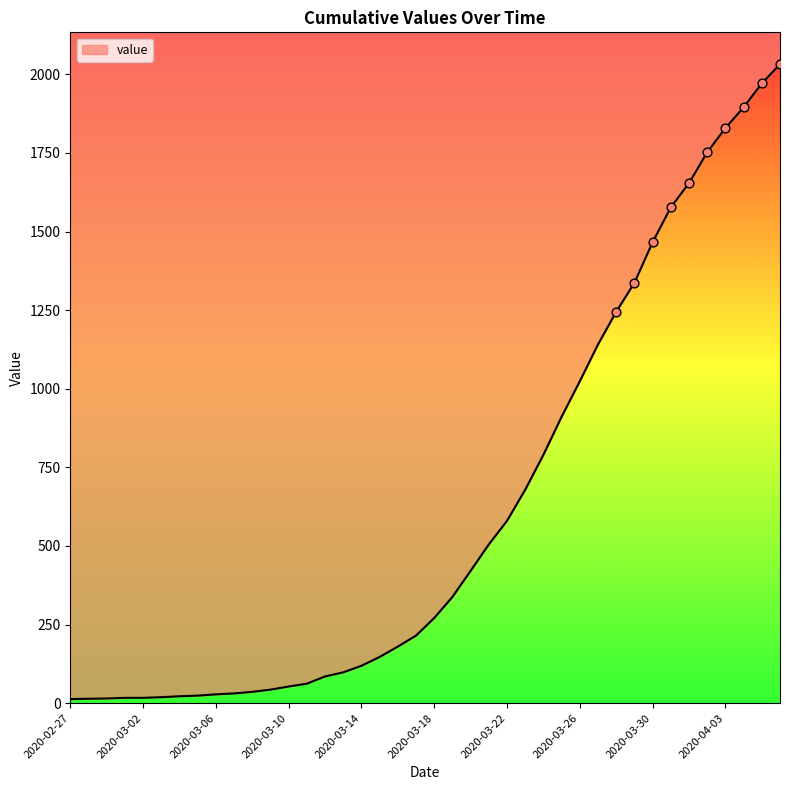

Approximately how many times larger is the value at 2020-03-22 compared to 2020-03-20?

1.4